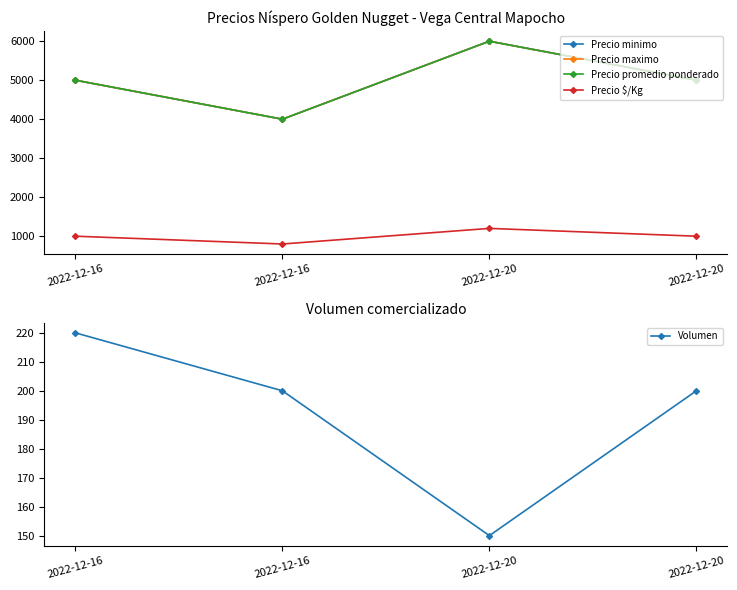

The value of Precio promedio ponderado at 2022-12-20 is 5000. True or false?

True